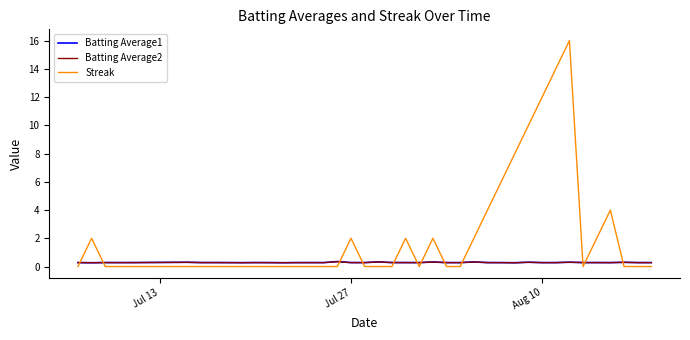

Which series has the largest range (max minus min)?

Streak